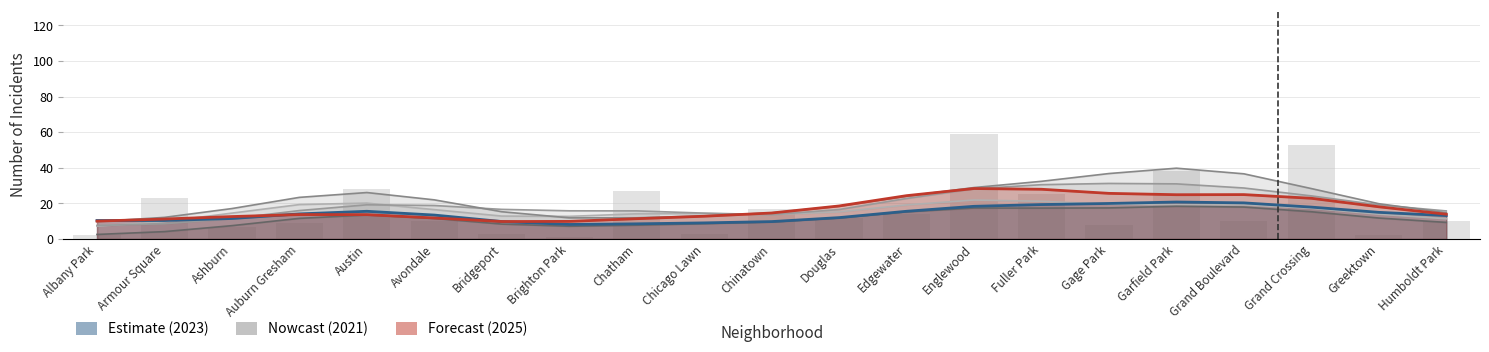

Rank the categories by 2019 value from highest to lowest.

Garfield Park, Austin, Englewood, Grand Crossing, Chatham, Armour Square, Chinatown, Fuller Park, Edgewater, Auburn Gresham, Douglas, Humboldt Park, Avondale, Grand Boulevard, Chicago Lawn, Greektown, Bridgeport, Gage Park, Ashburn, Albany Park, Brighton Park